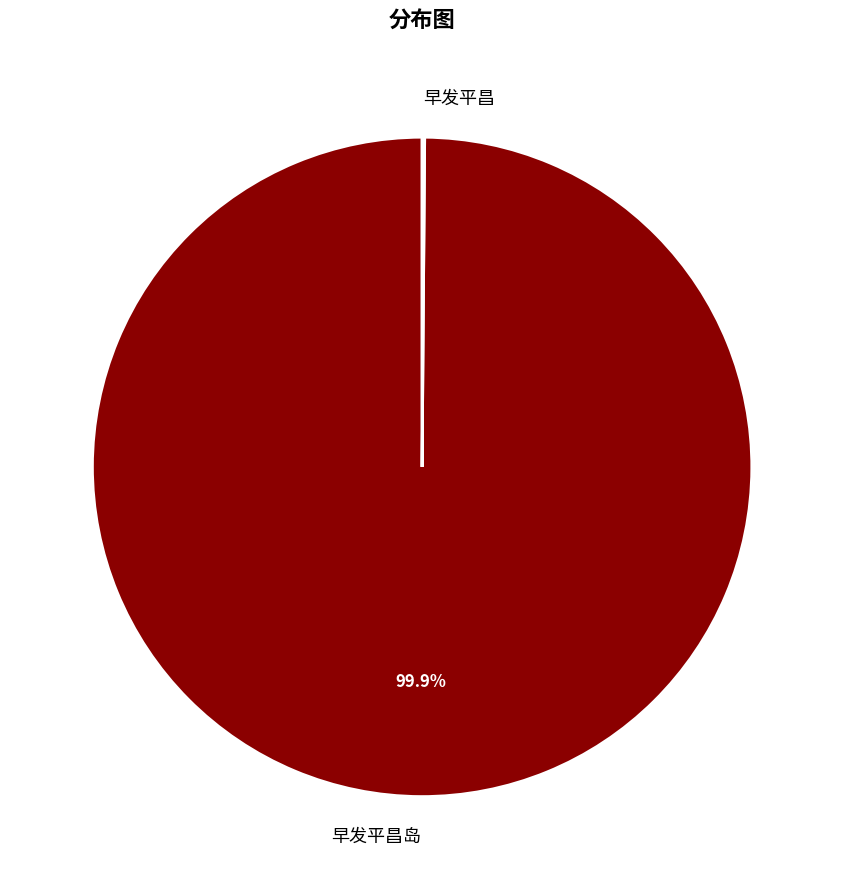

To the nearest percent, what is the average slice percentage?

50%